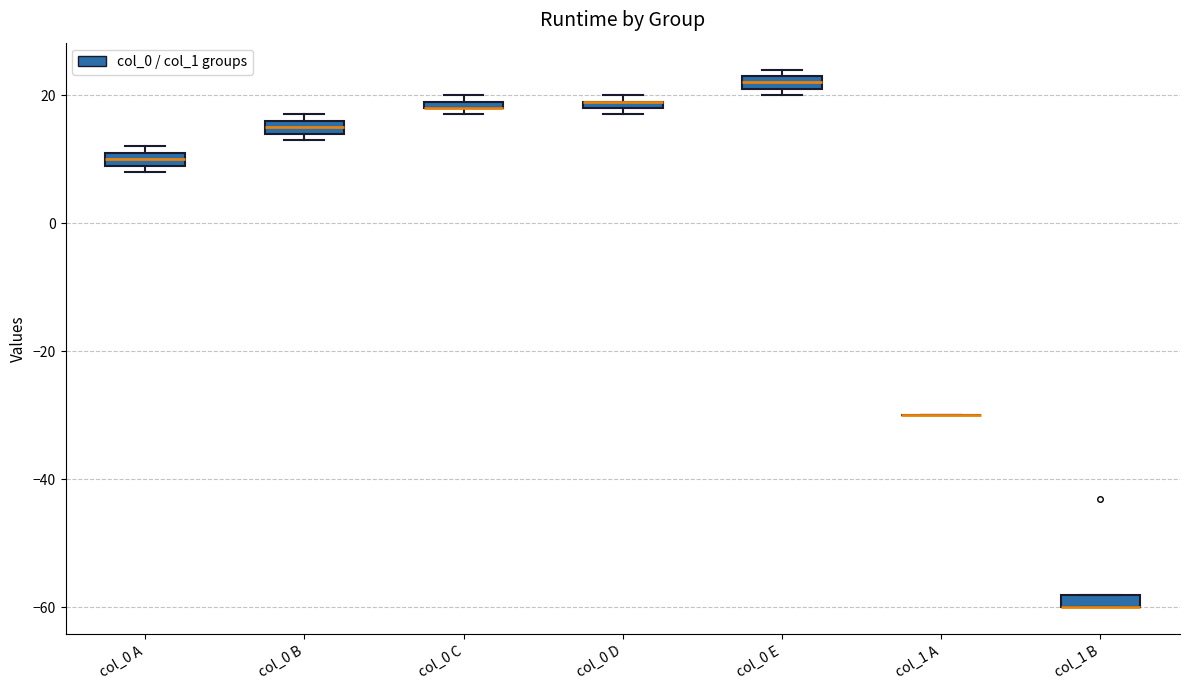

Where is the lower edge of the box for col_0 E on the y-axis? The values are not printed on the chart, so give them approximately, as read against the axis.

22